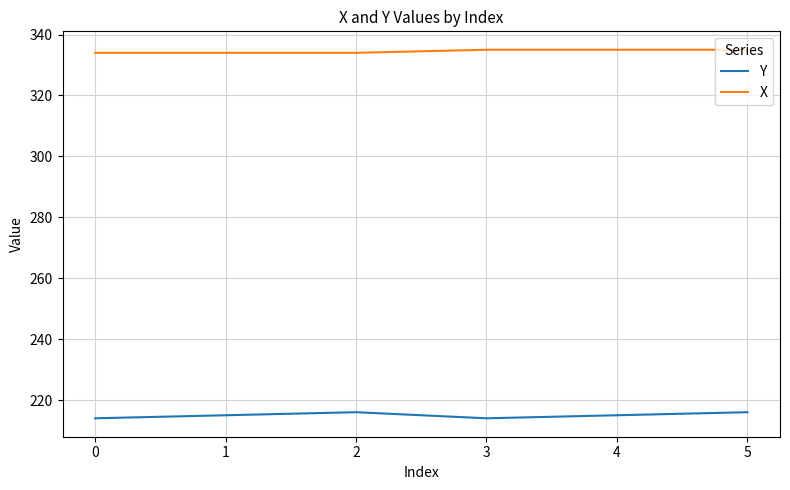

True or false: X and Y cross at least once.

False